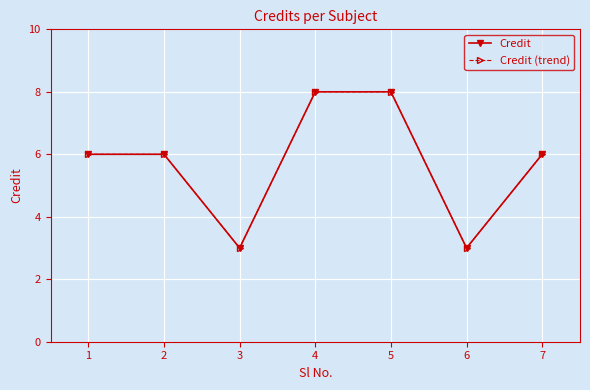

True or false: Credit and Credit (trend) intersect in this chart.

False